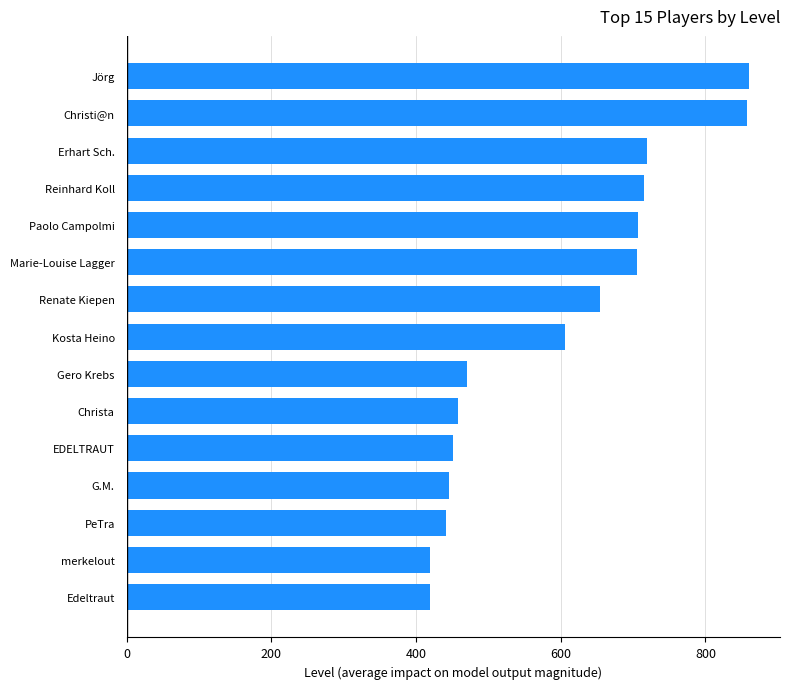

Where is the data nearest to the value 639?

Renate Kiepen